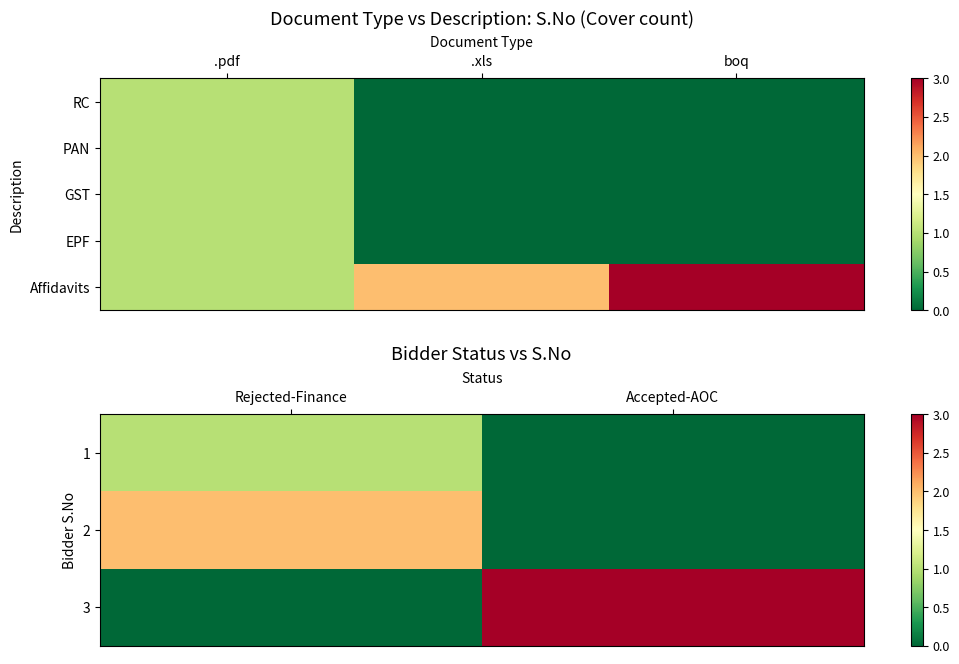

Where is .pdf nearest to the value 1?

RC